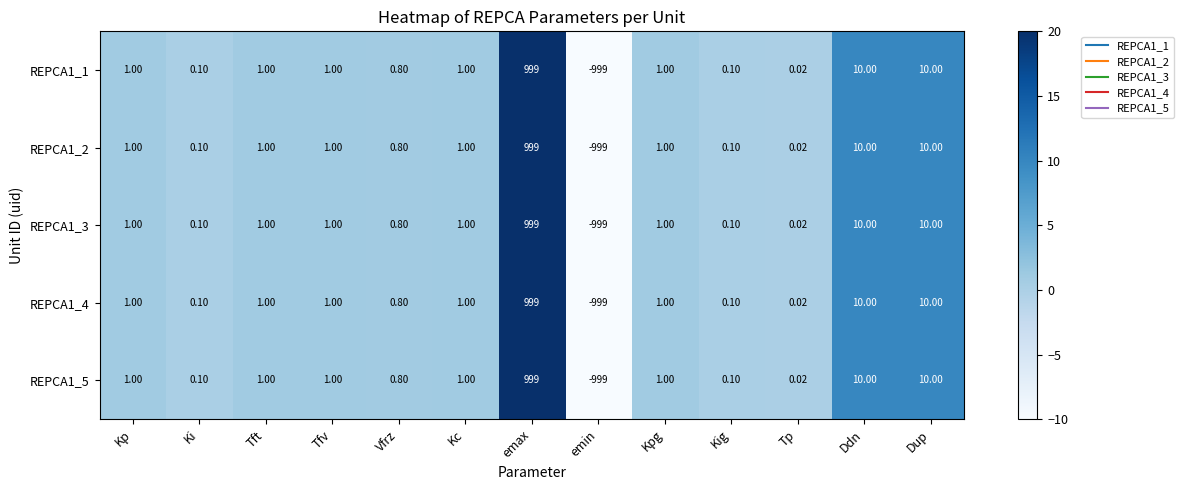

Is the value of REPCA1_1 at Ddn greater than the value of REPCA1_3 at Kig?

Yes